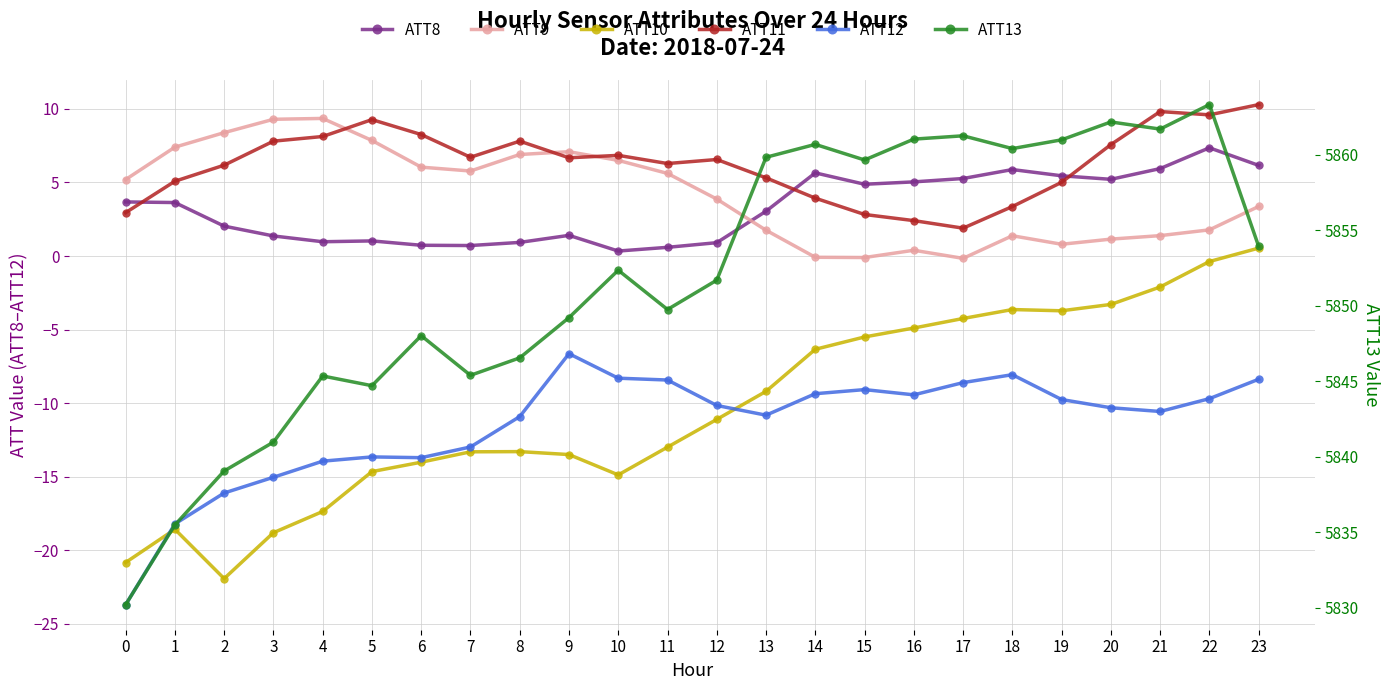

What is the difference between the ATT11 values at 13 and 1?

0.2